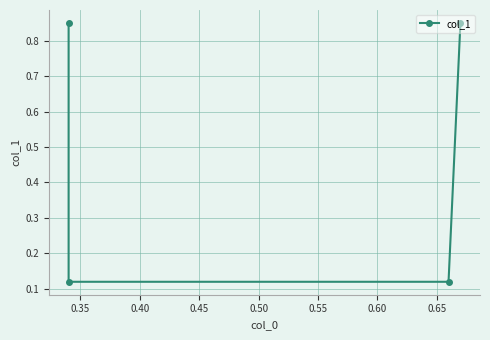

Which has a higher value, 0.40 or 0.35?

0.40